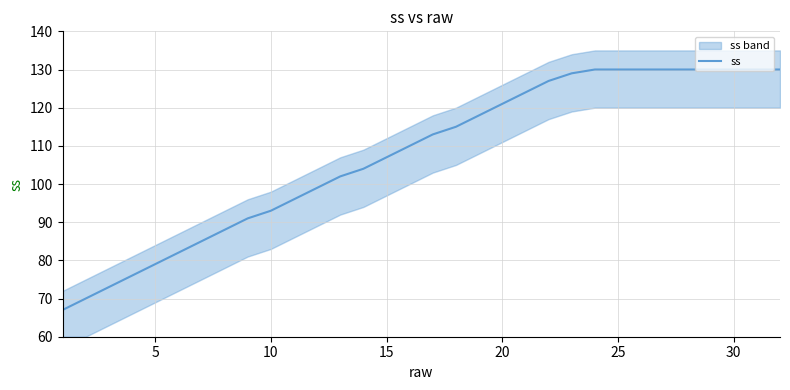

The ss series shows 130 at 25. True or false?

True